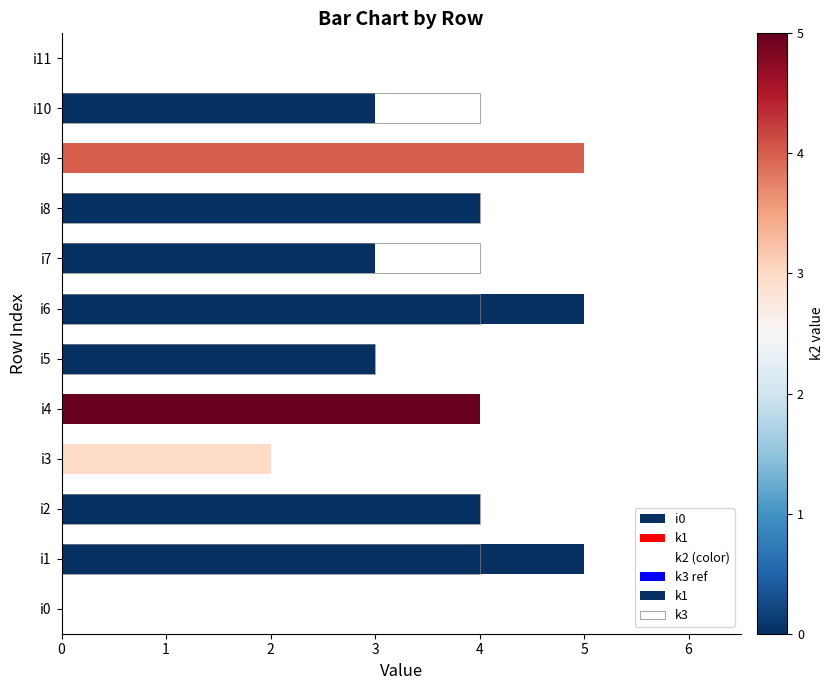

Reading left to right, transcribe all the data shown in this chart.

k1: 0=0	1=5	2=4	3=2	4=4	5=3	6=5	7=3	8=4	9=5	10=3	11=0
k3: 0=0	1=4	2=4	3=0	4=0	5=3	6=4	7=4	8=4	9=0	10=4	11=0